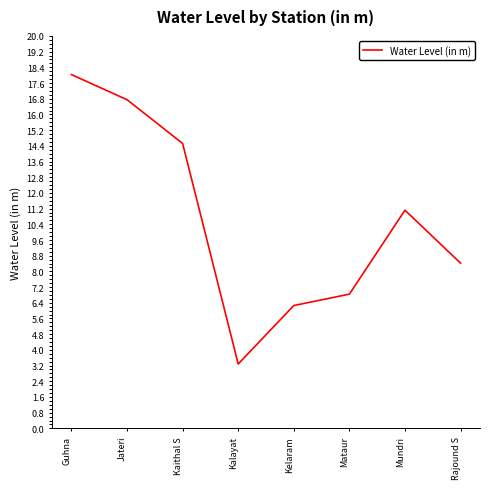

Where is the first local maximum?

Mundri